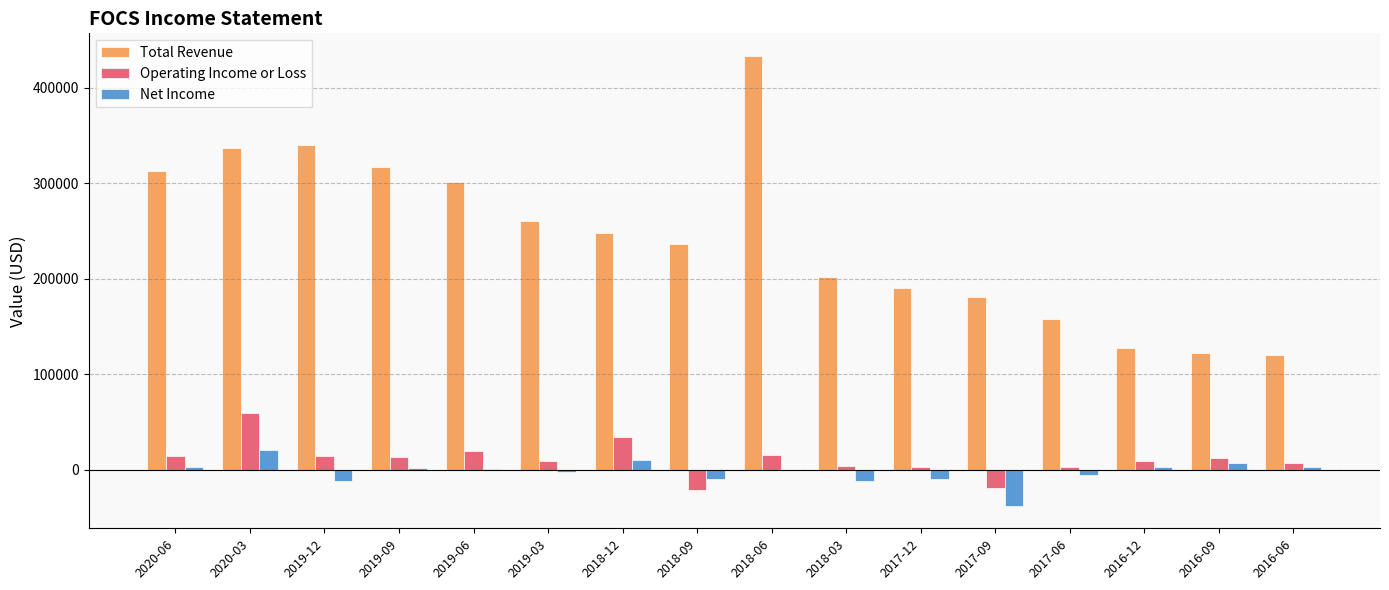

At which label does Total Revenue reach its peak?

2018-06